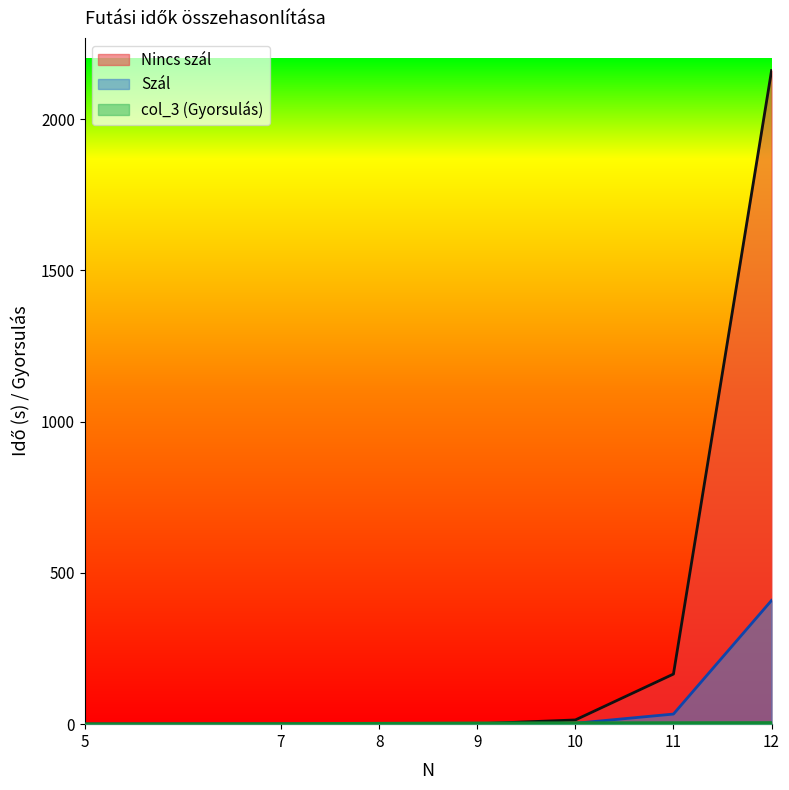

List the labels in order of col_3 value, largest first.

12, 11, 10, 9, 8, 7, 5